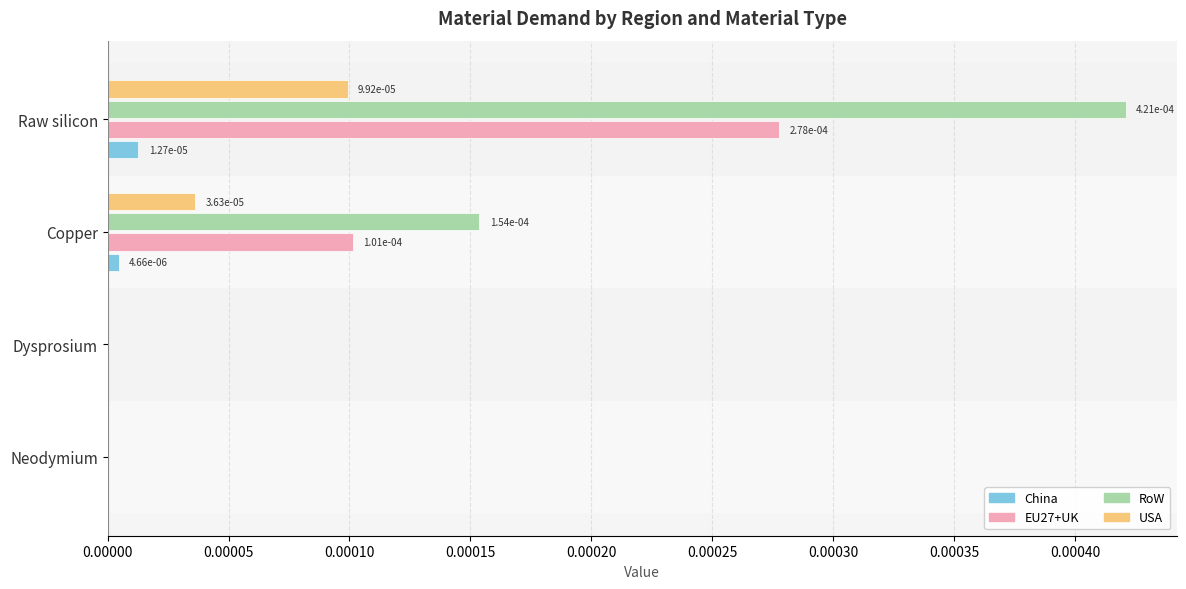

How many China values are between 0 and 1?

4